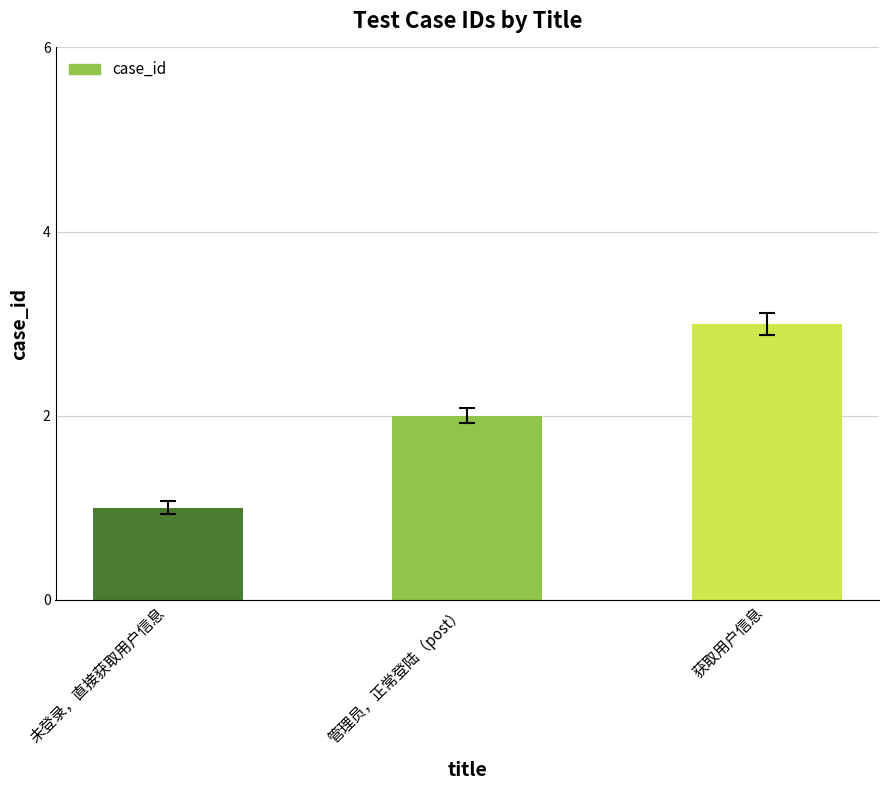

Is it true that the value at 未登录，直接获取用户信息 is 1?

True